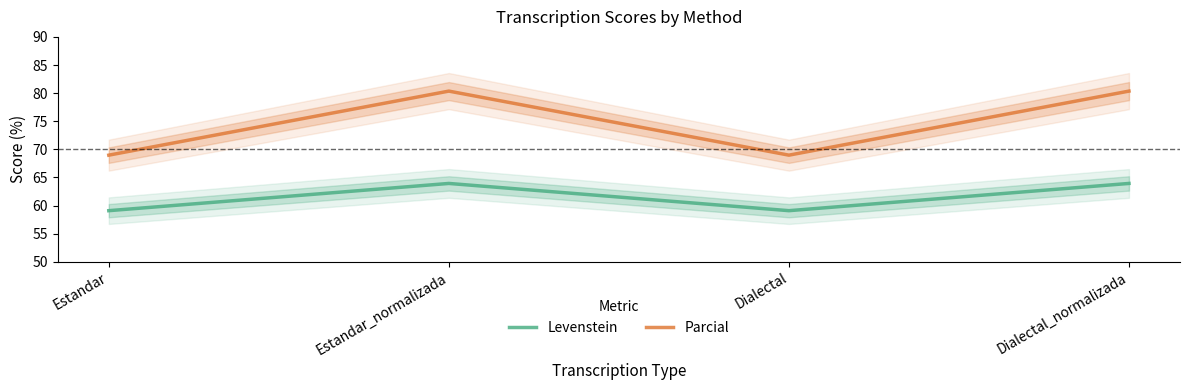

True or false: Parcial and Levenstein intersect in this chart.

False